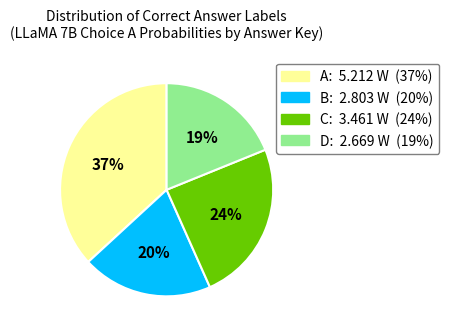

Is there any slice that represents more than half of the pie?

No